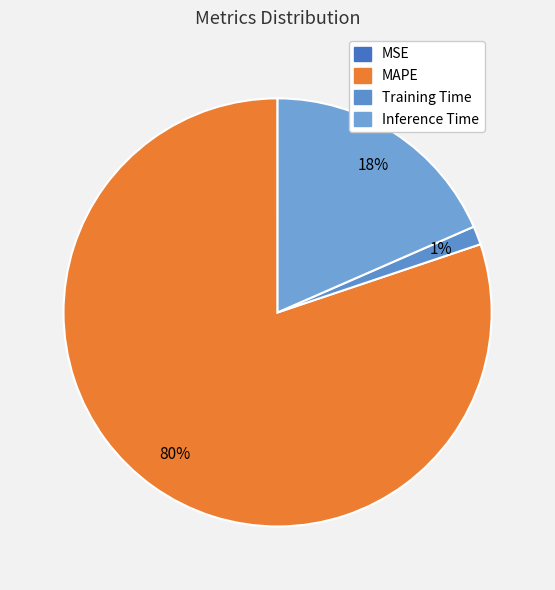

What percentage is the Inference Time slice, to the nearest percent?

18%